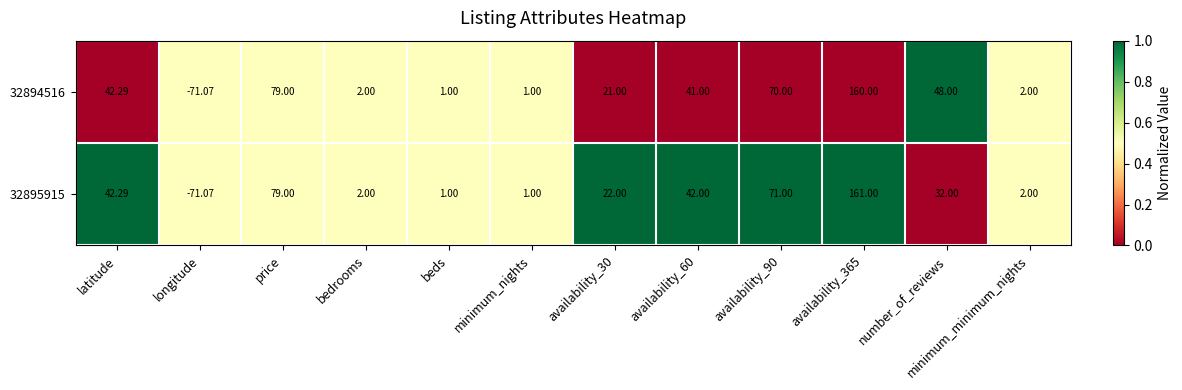

Which series has the largest total across all categories?

32894516